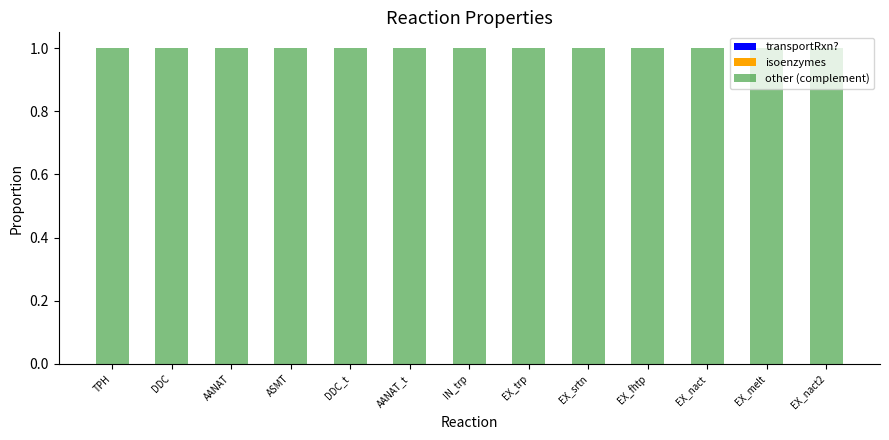

Which series has the largest total across all categories?

other (complement)